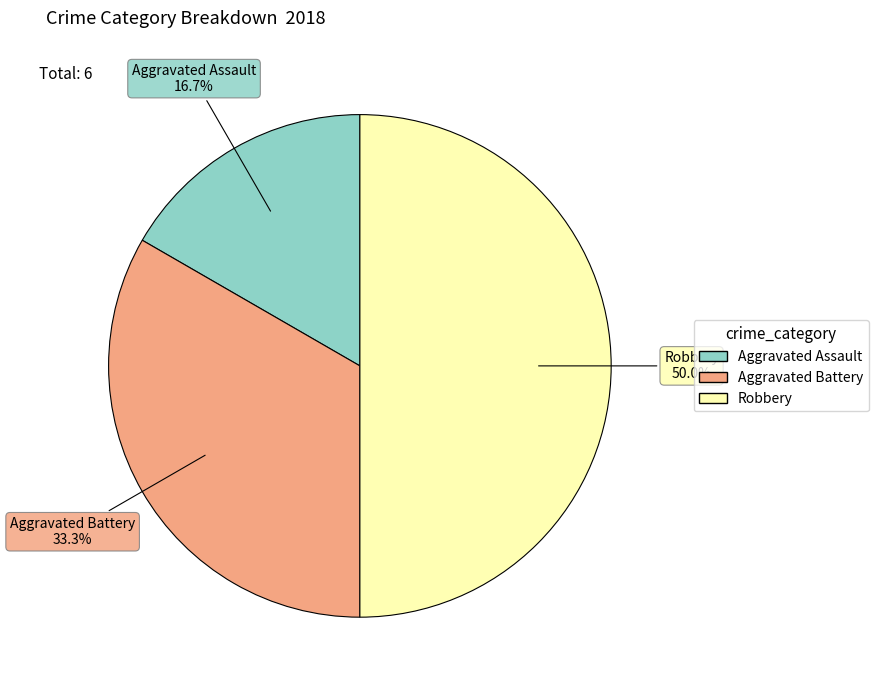

Is Aggravated Assault the majority of the pie?

No